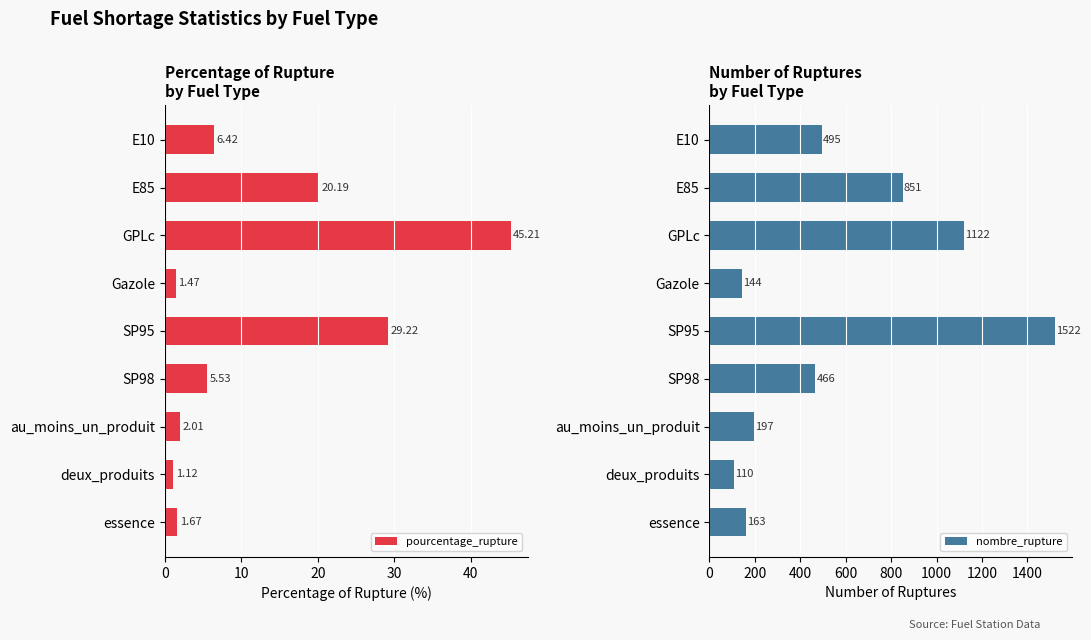

At which label is pourcentage_rupture closest to 23?

E85